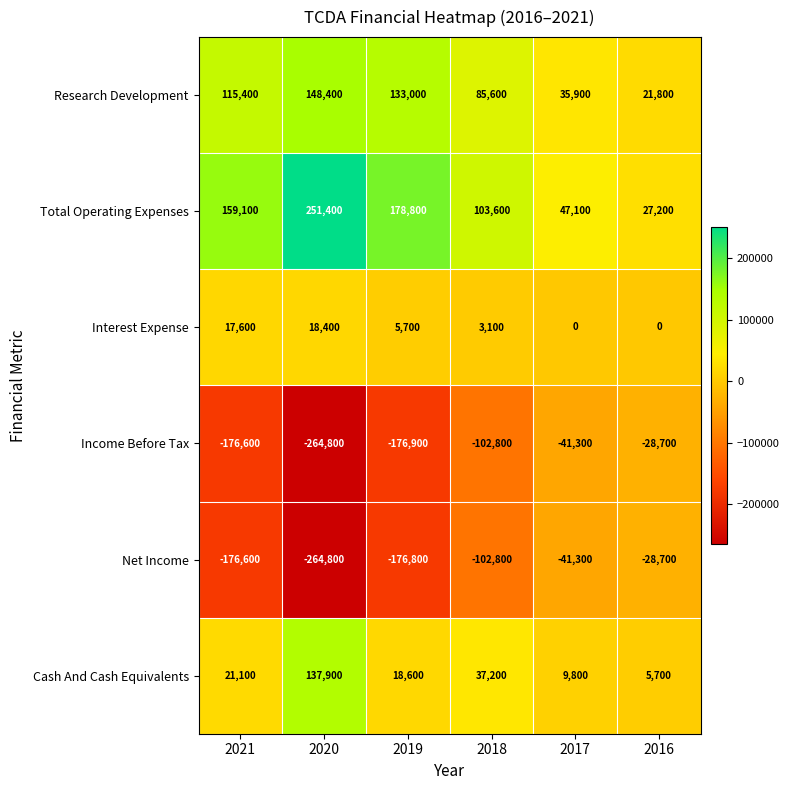

What is the sum of all Income Before Tax values?

-791100